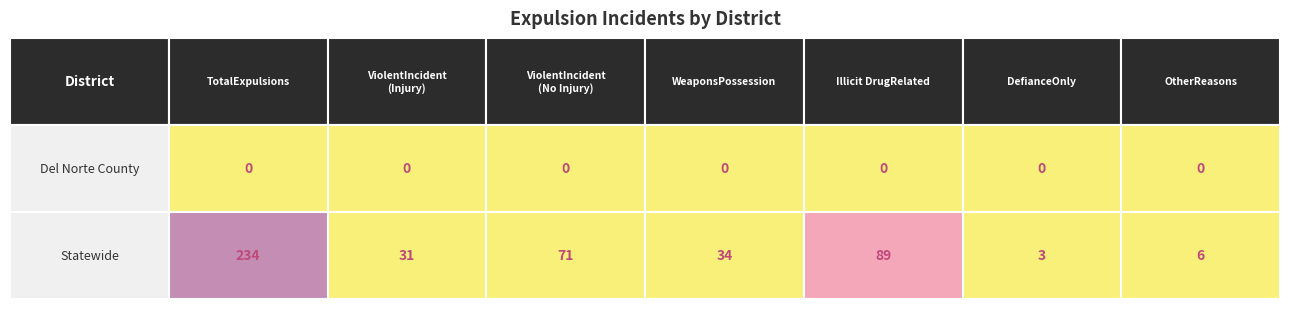

Which has a higher value, Del Norte County or 5?

Del Norte County